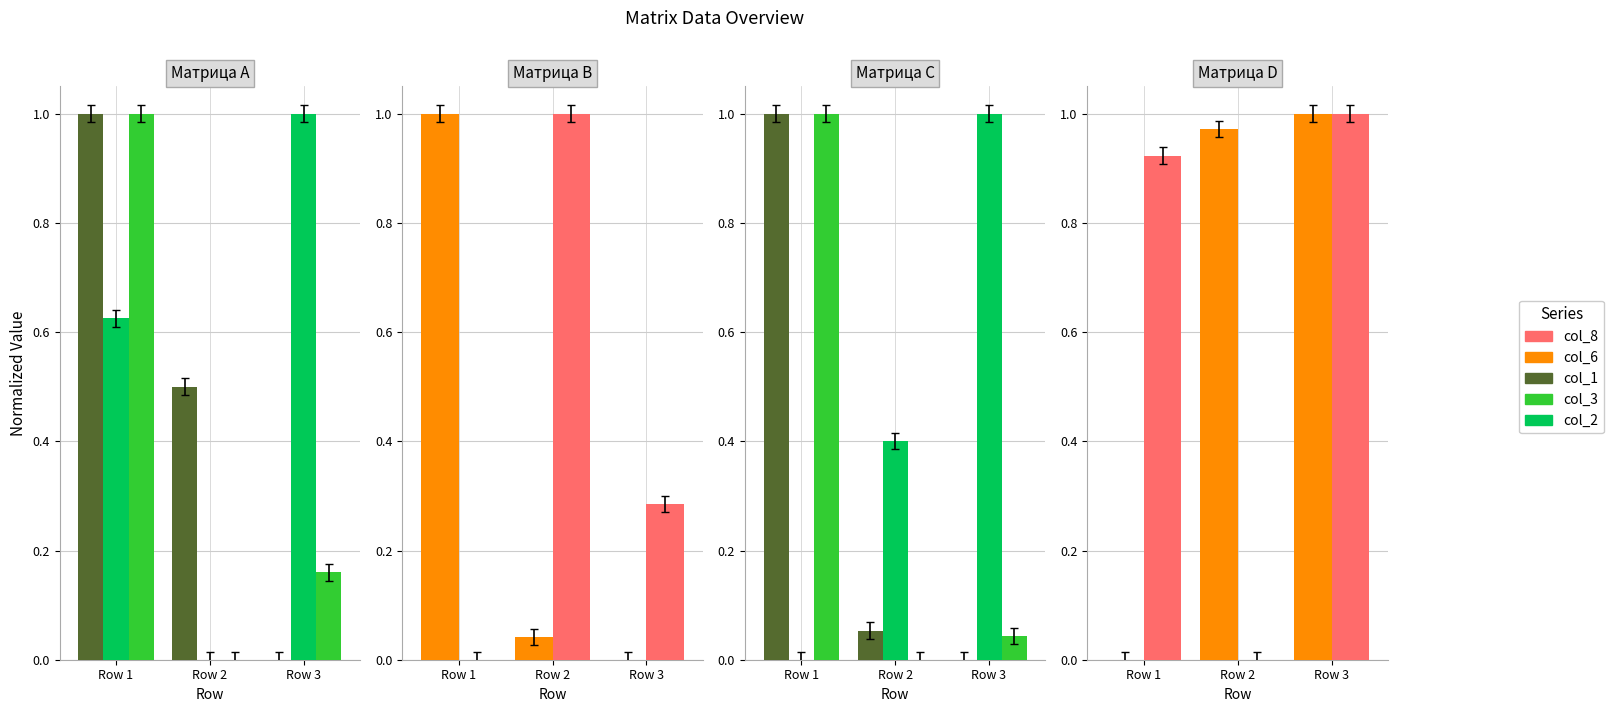

At which category does the chart reach its minimum across all series?

Row 3